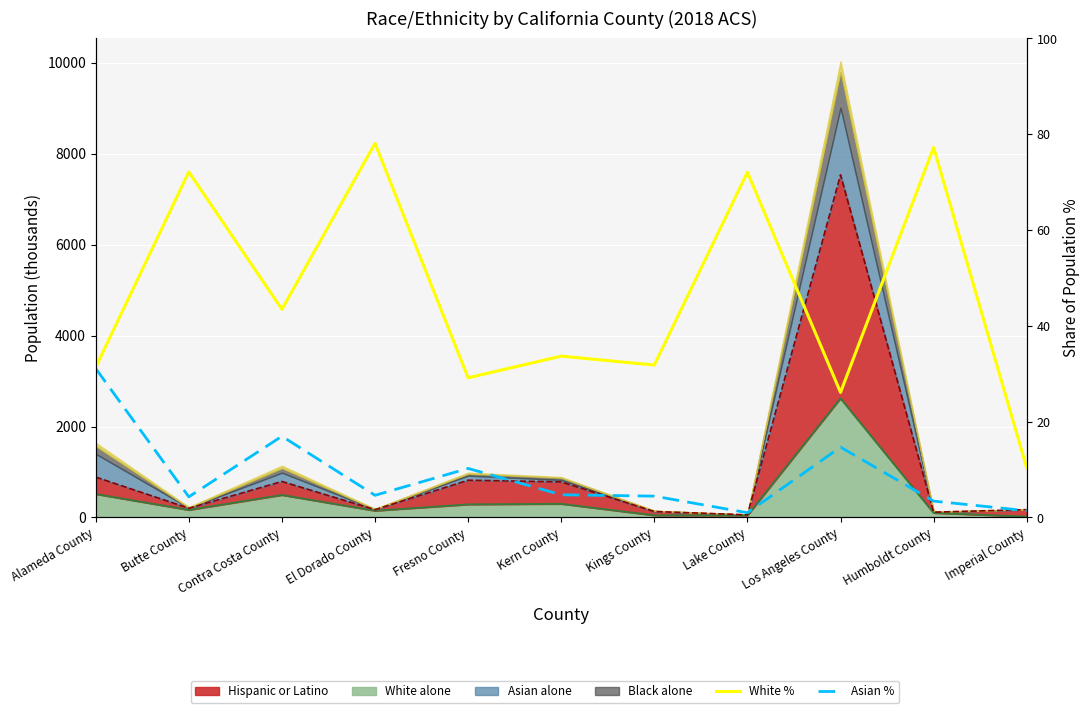

At which category is the sum across all series the highest?

El Dorado County